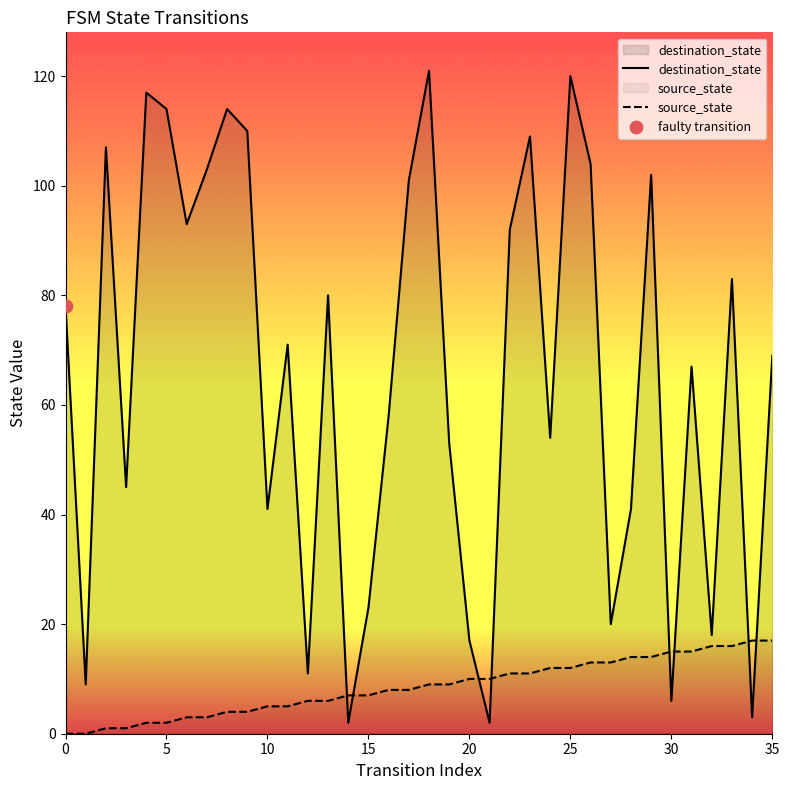

Which series has the largest total across all categories?

destination_state